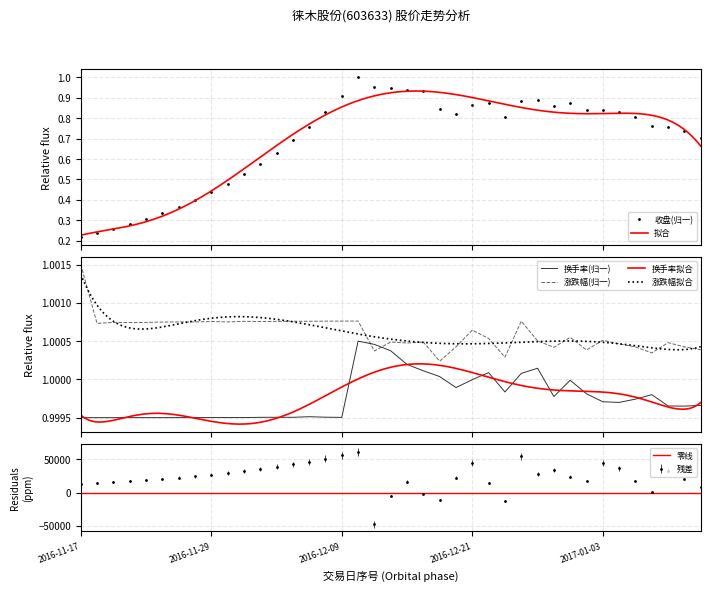

The value of 收盘 at 2016-11-24 is 0.3. True or false?

True